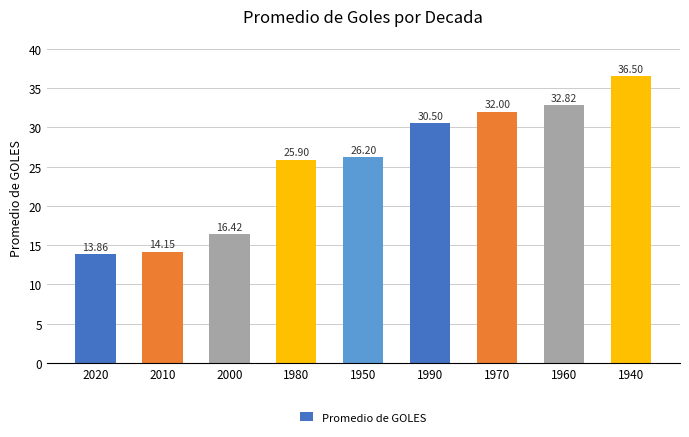

What is the ratio of the value at 1970 to the value at 1990?

1.0